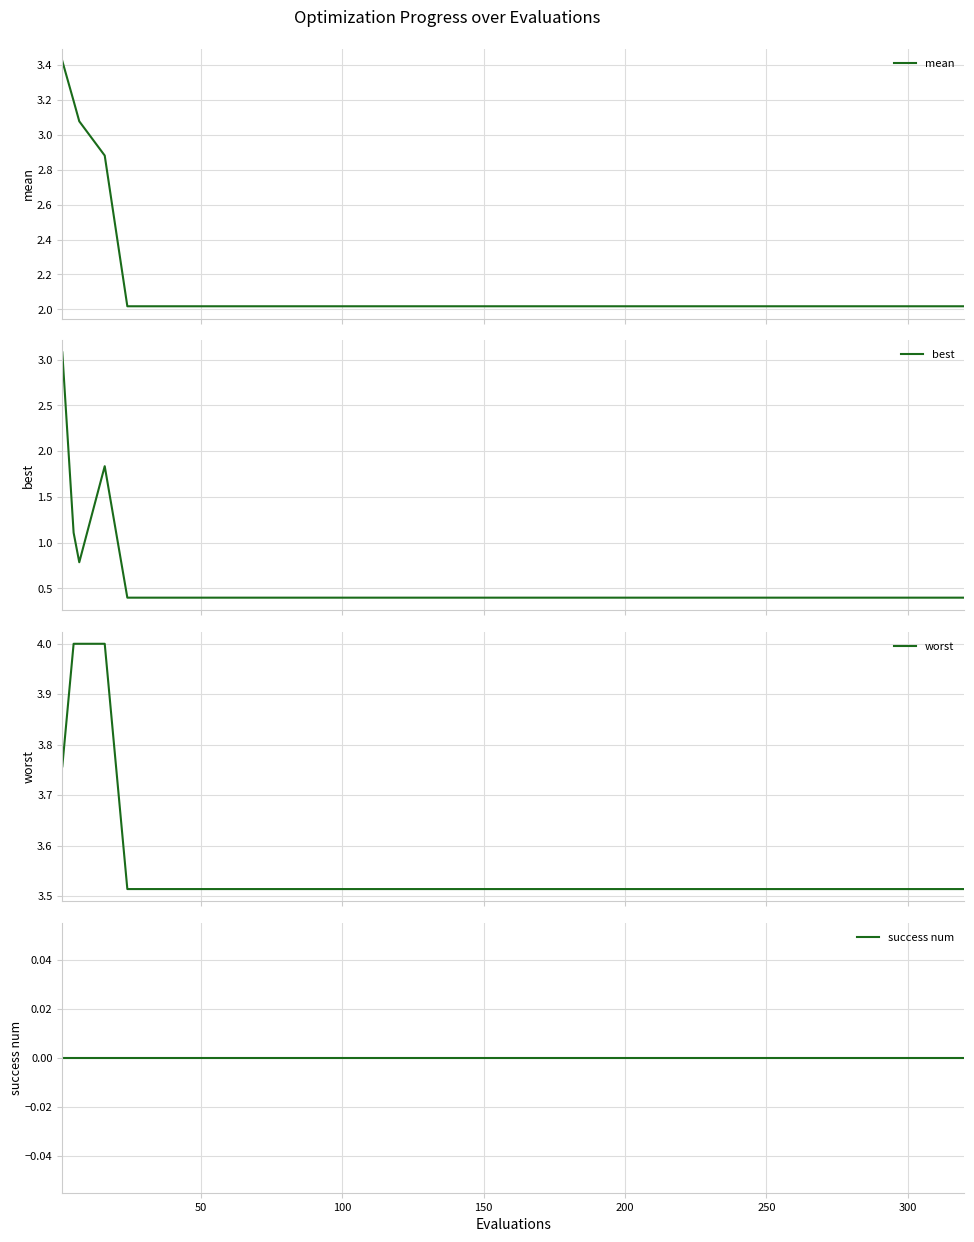

What are all the series names shown in the legend?

mean, best, worst, success num